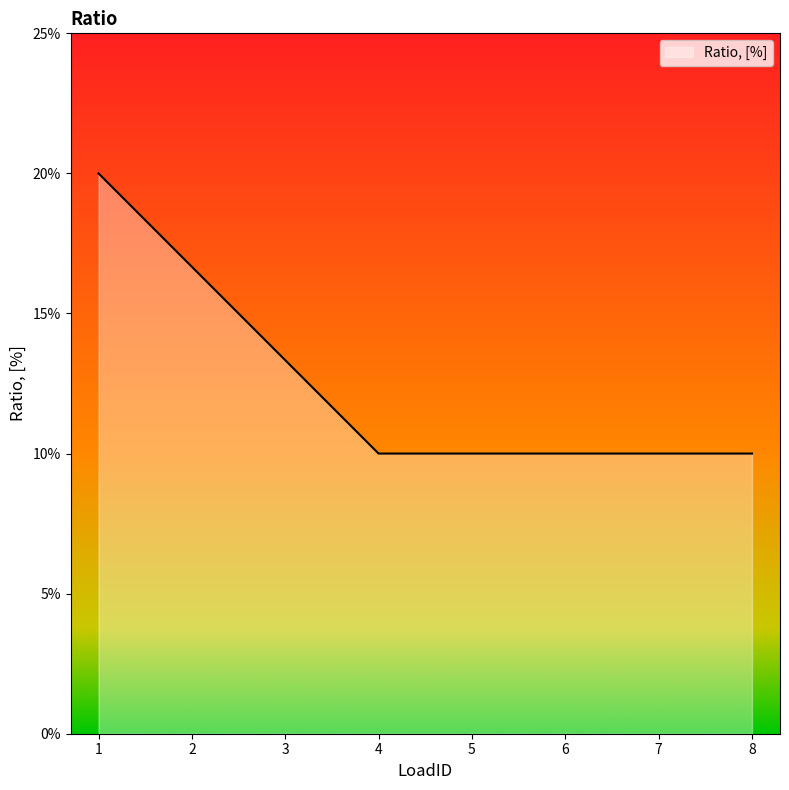

Is this an area chart (filled region under the line)?

Yes